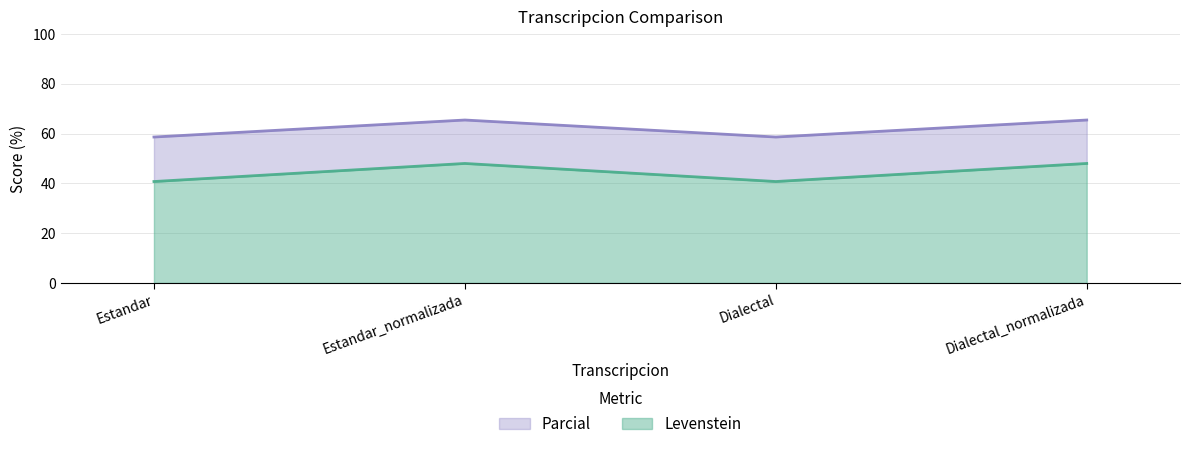

What is the difference between the Levenstein values at Dialectal_normalizada and Dialectal?

7.3